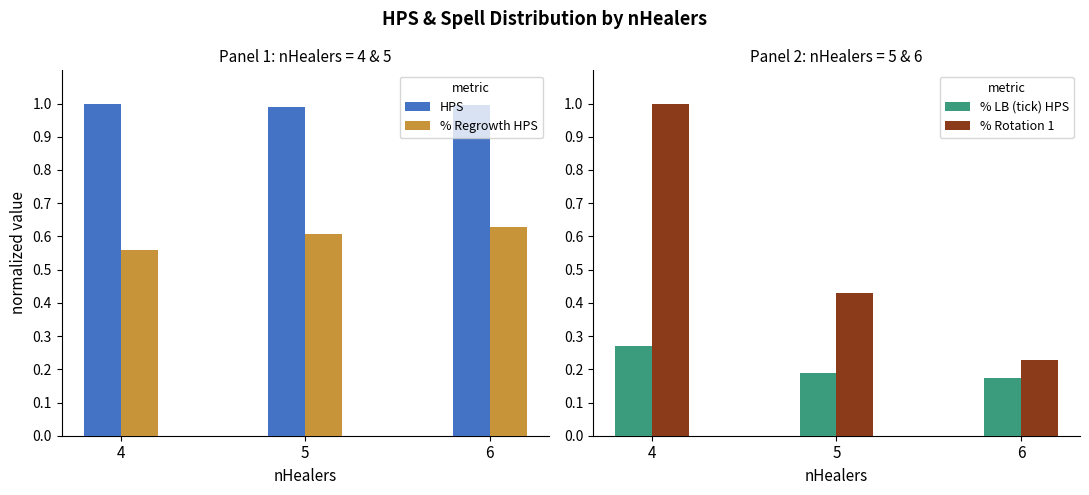

What is the total value across all series at 4?

2.8